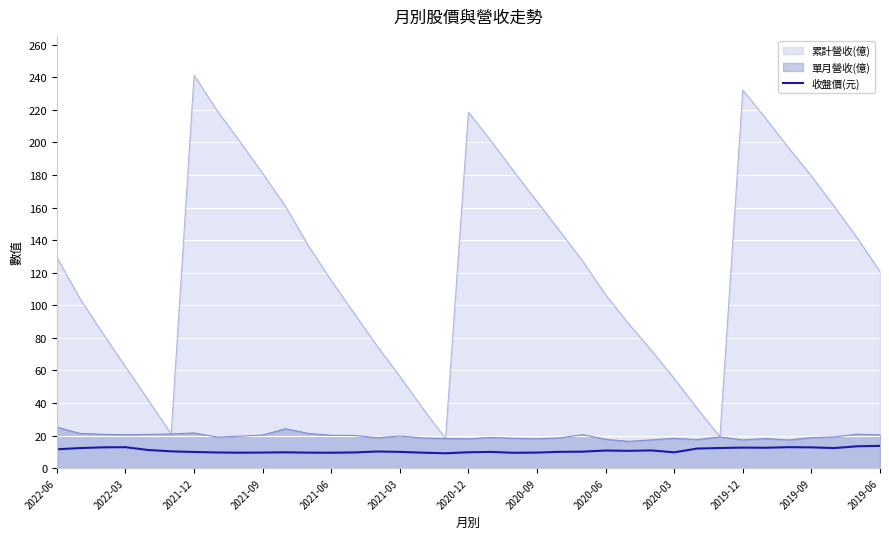

At which category does the chart reach its peak across all series?

2021-12